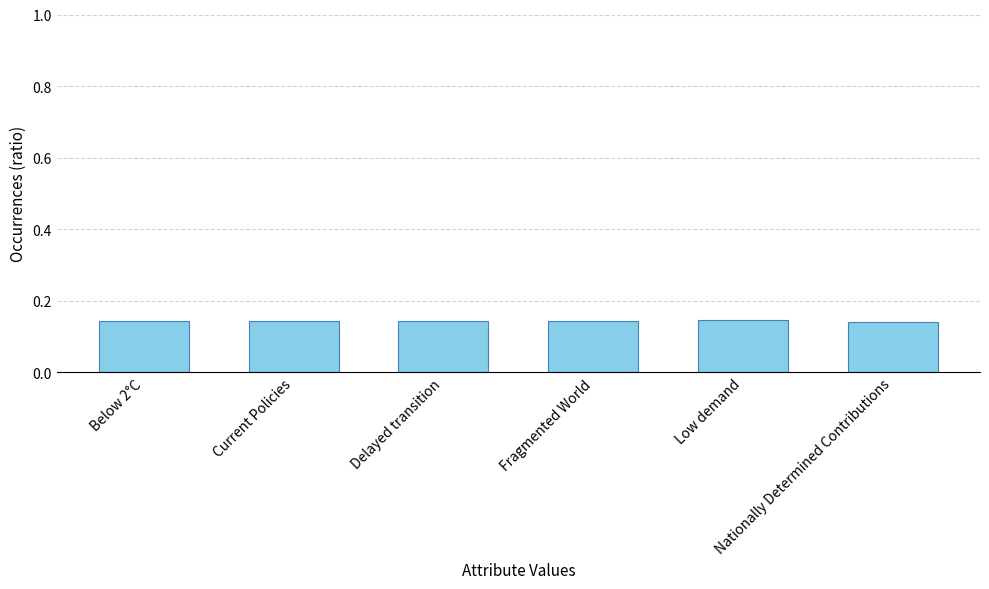

How many series are shown in this chart?

1